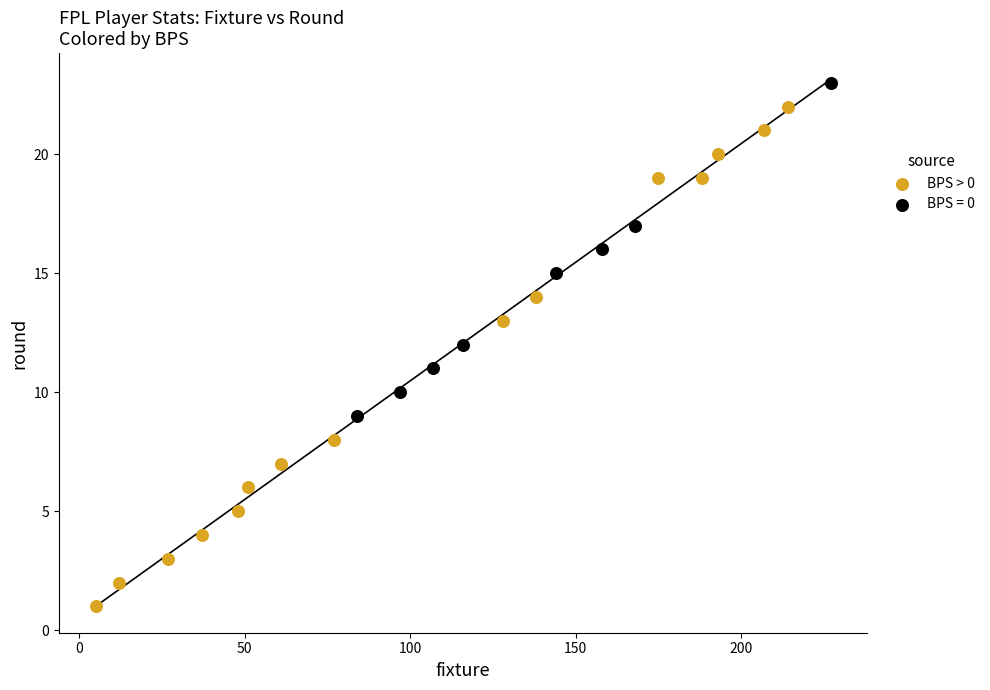

Which series has the widest spread of Y values?

BPS > 0